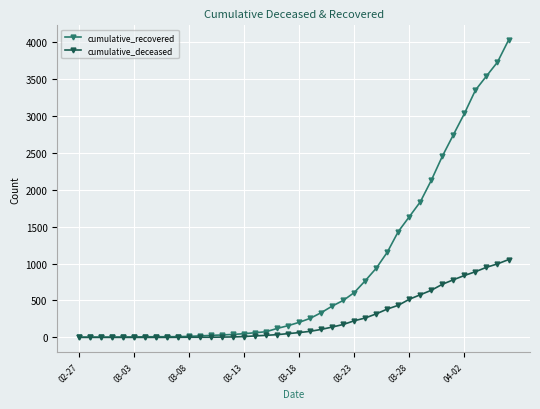

What is the maximum value shown in the chart?

4028